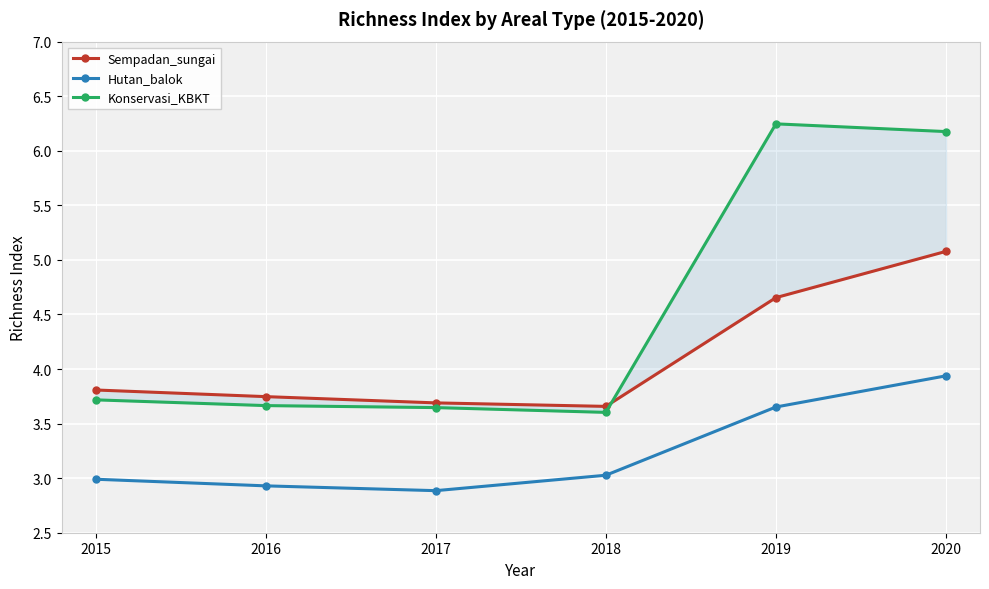

Which series has the largest range (max minus min)?

Konservasi_KBKT